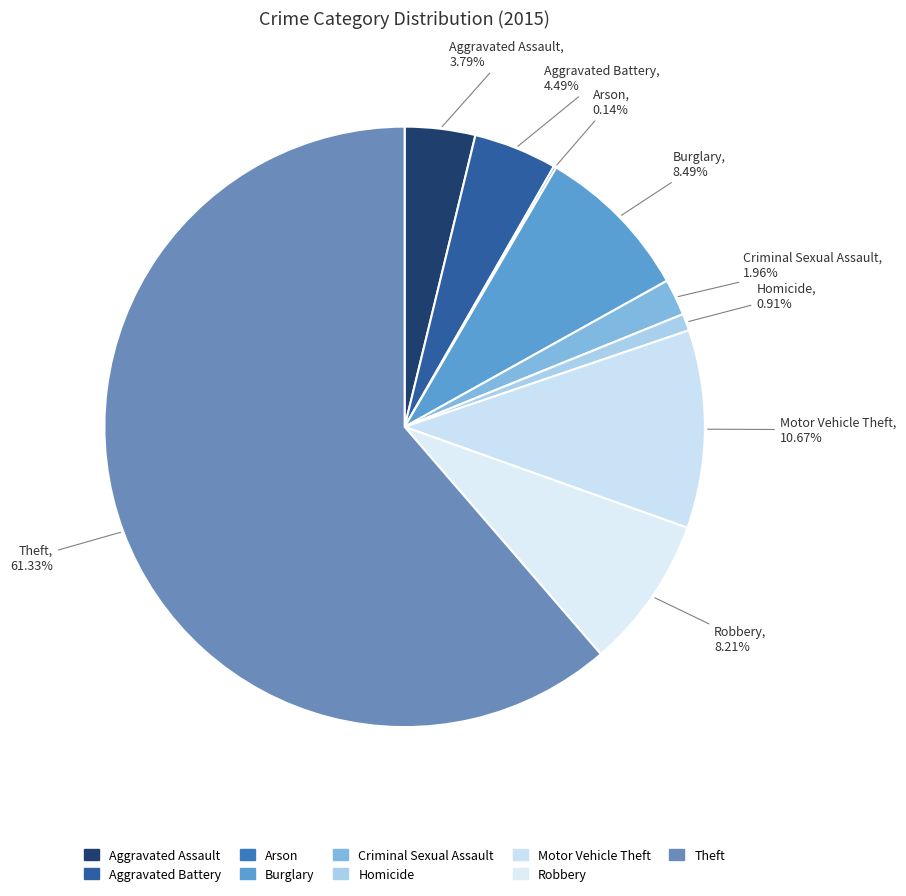

Approximately how many times larger is the value at Aggravated Assault compared to Criminal Sexual Assault?

1.9